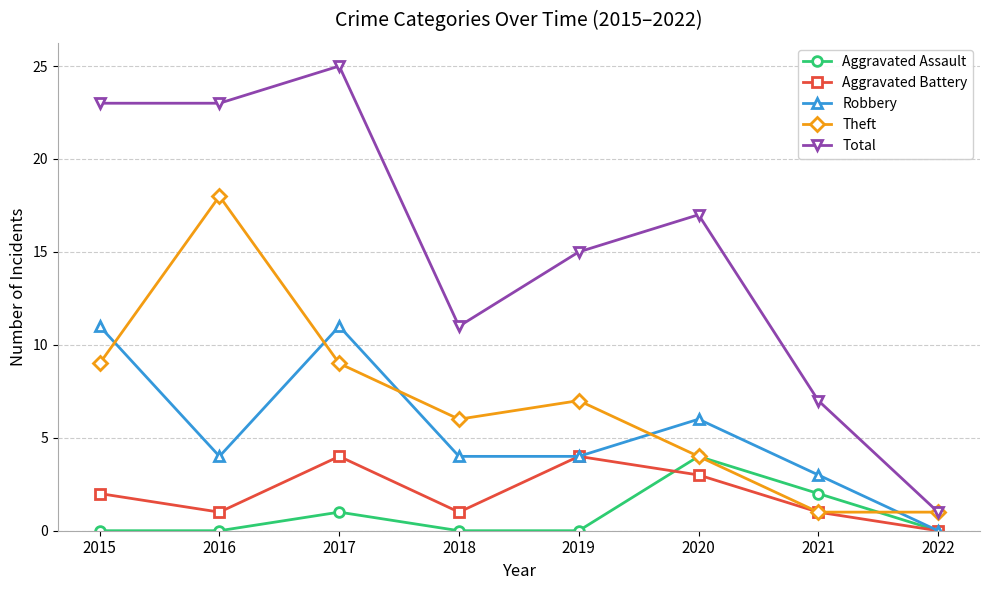

Reading left to right, extract all data points from this chart.

Aggravated Assault: 0	0	1	0	0	4	2	0
Aggravated Battery: 2	1	4	1	4	3	1	0
Robbery: 11	4	11	4	4	6	3	0
Theft: 9	18	9	6	7	4	1	1
Total: 23	23	25	11	15	17	7	1